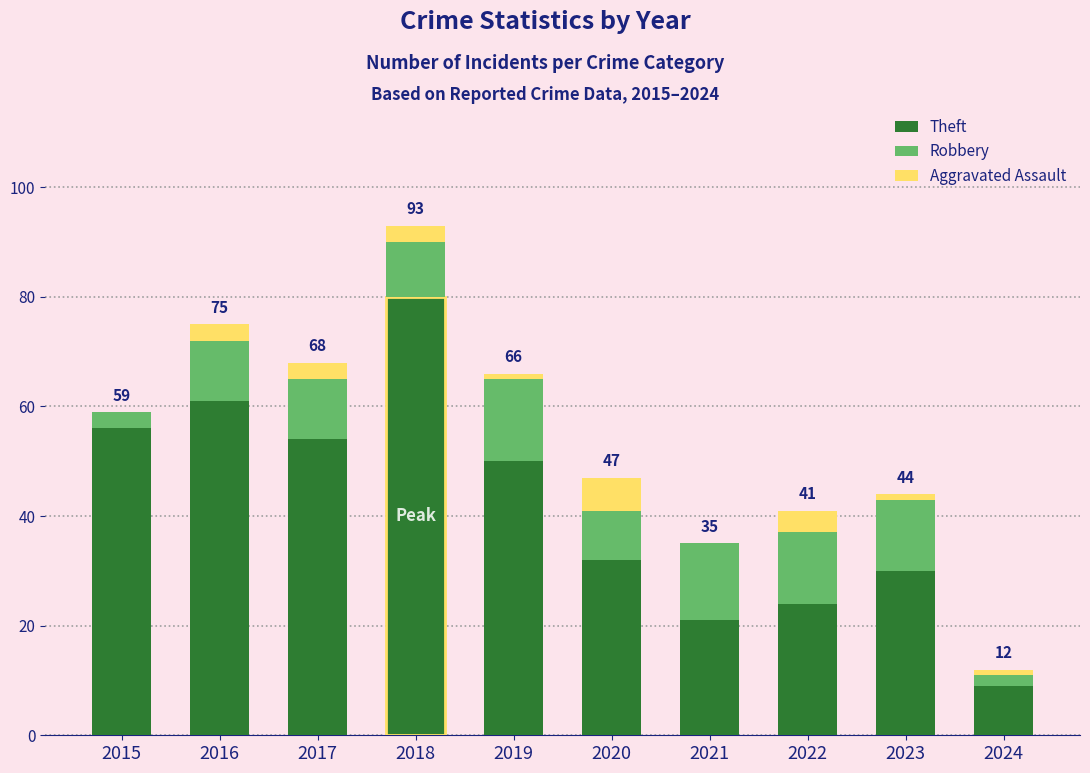

What is the total value across all series at 2016?

75